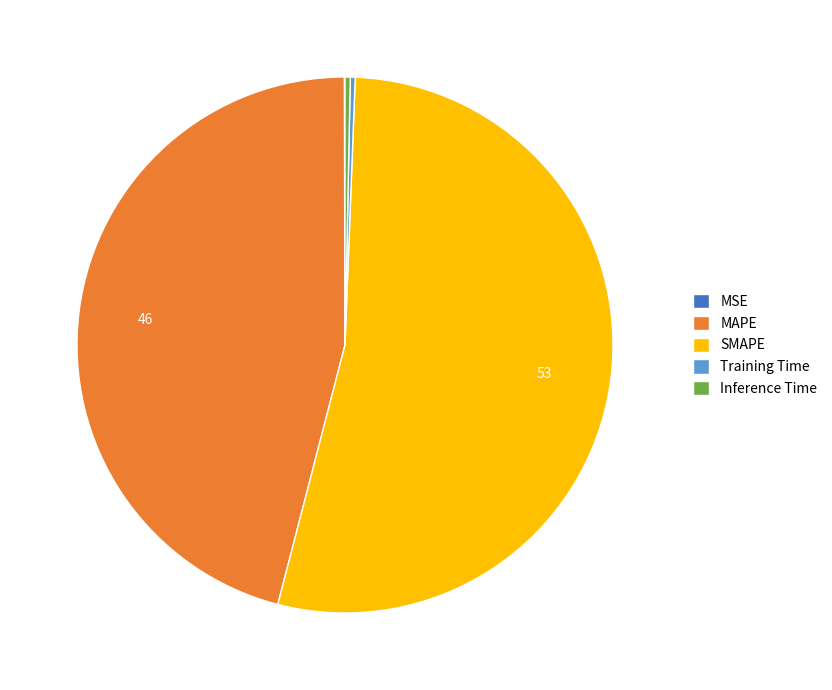

Which category accounts for the majority?

SMAPE